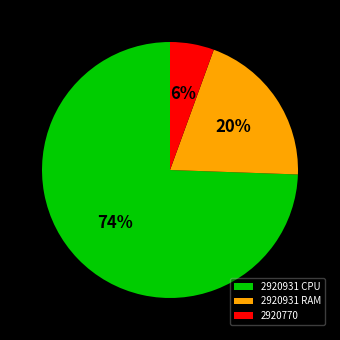

What is the smallest slice in the pie chart?

2920770